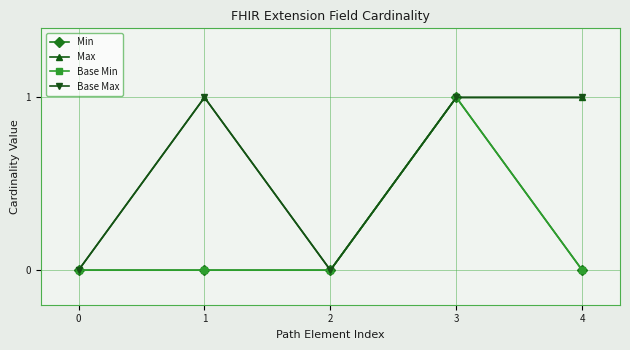

At how many categories does at least one series exceed 0?

3